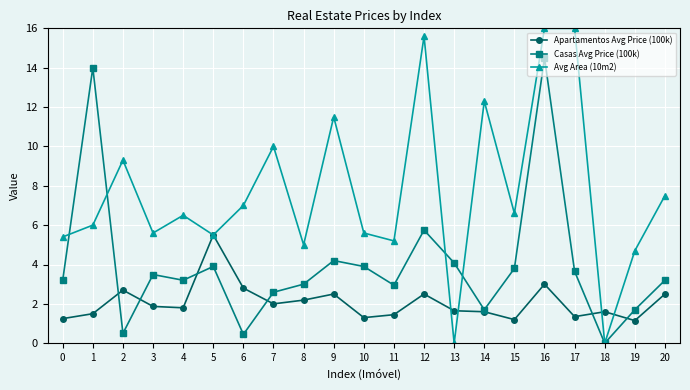

Where is Apartamentos Avg Price (100k) nearest to the value 3?

16